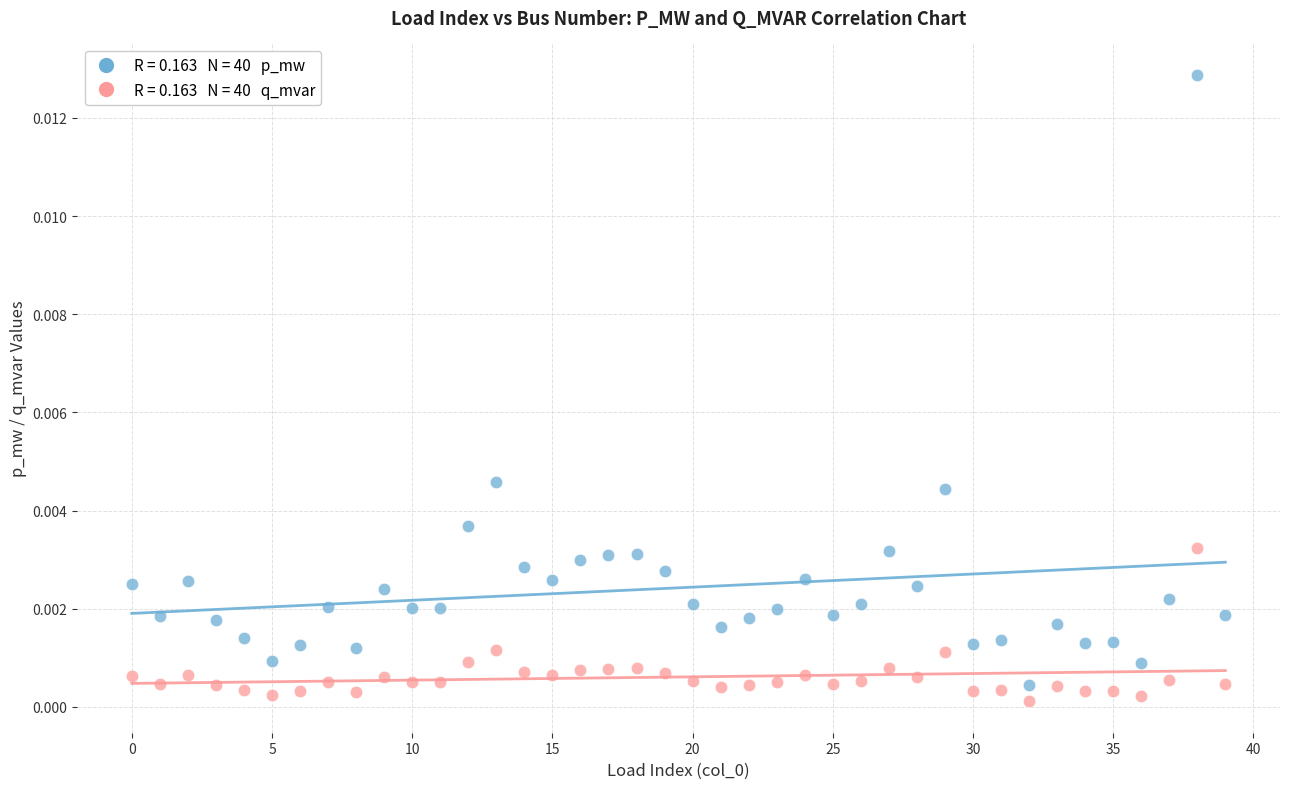

Count the number of points in this scatter plot.

80